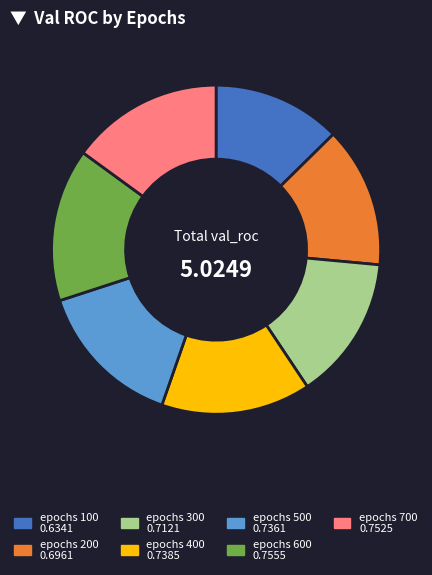

Does any single category account for the majority?

No